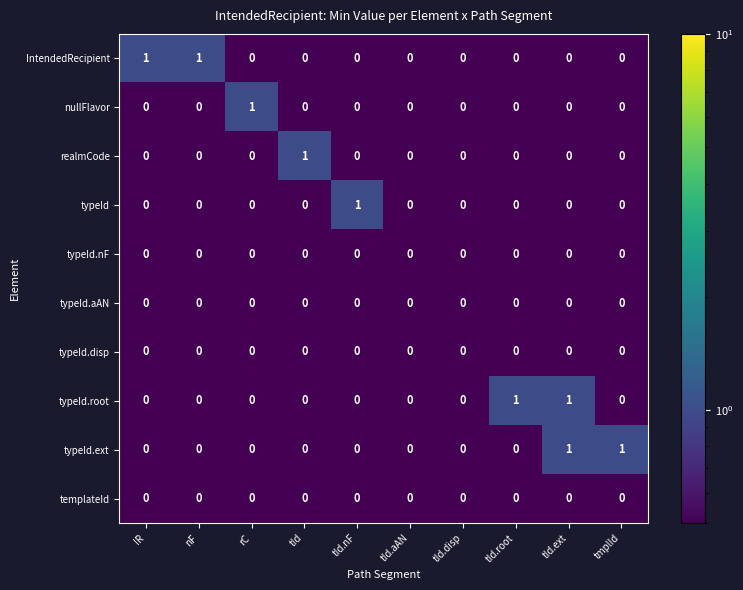

At which category is the sum across all series the highest?

tId.ext